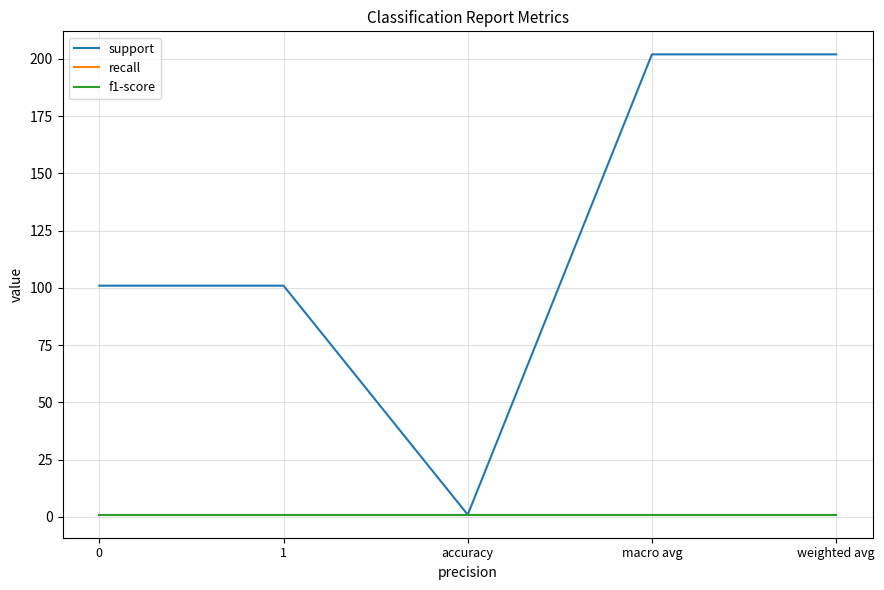

Does the chart display data point markers on the line(s)?

No